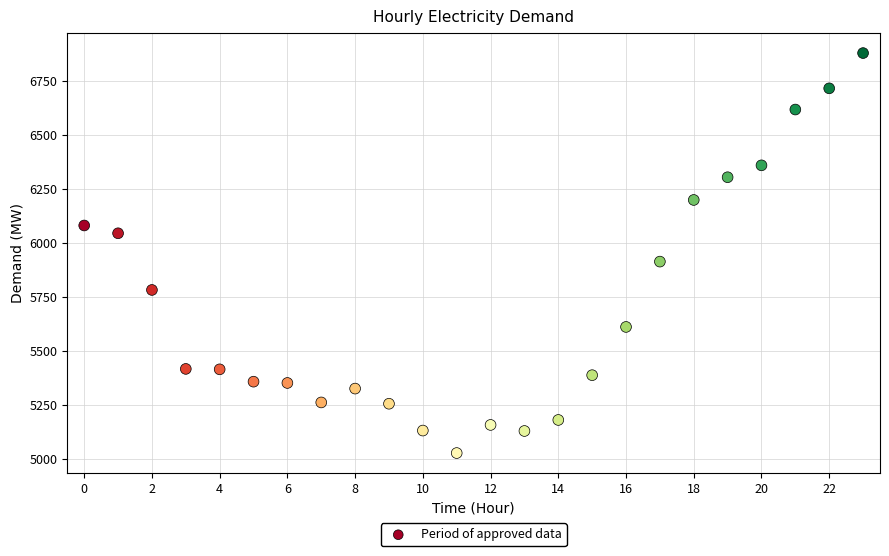

What Y value in the scatter plot is closest to 5952?

5913